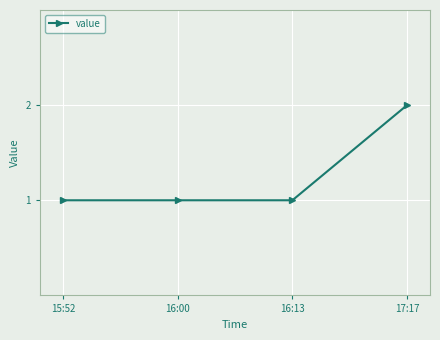

Between 15:52 and 17:17, which is larger?

17:17